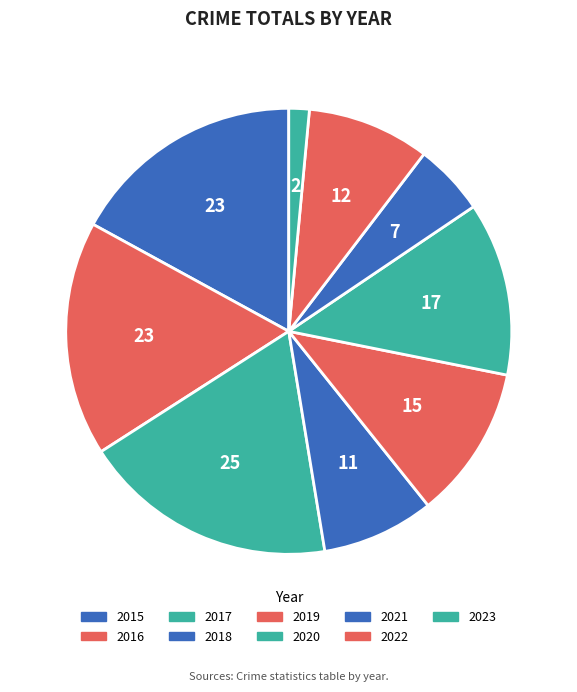

Is it true that 2021 is 5% of the pie?

True